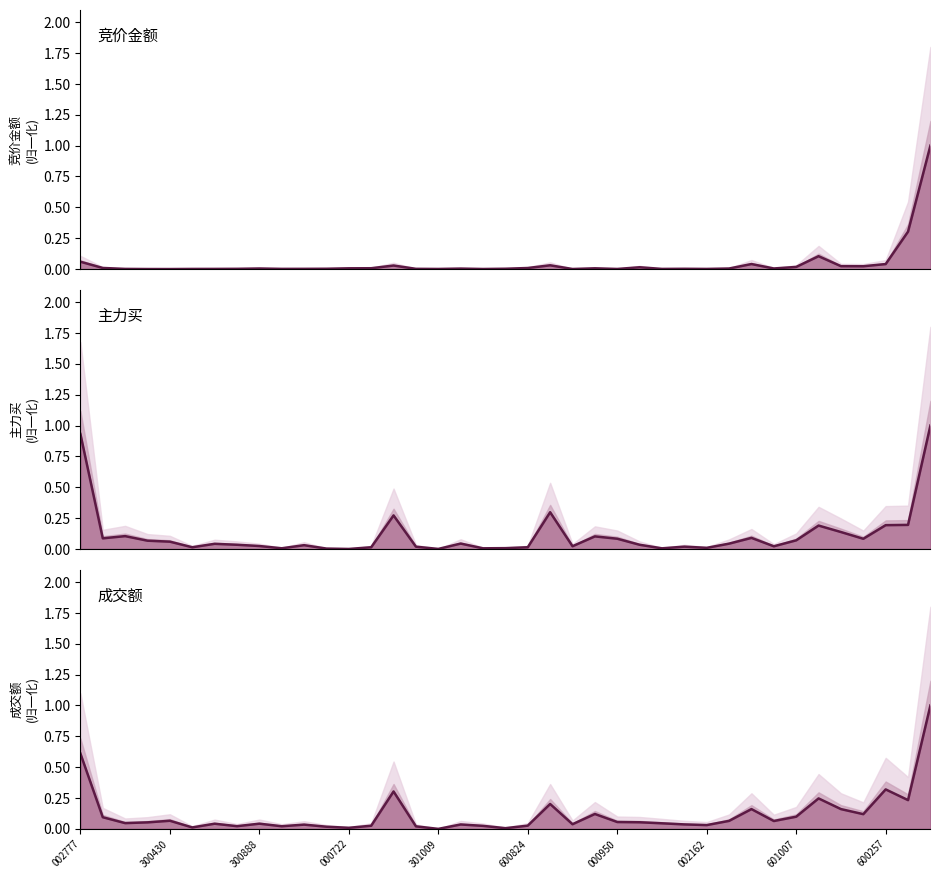

In 竞价金额, how many points are lower than both neighbors (excluding endpoints)?

10